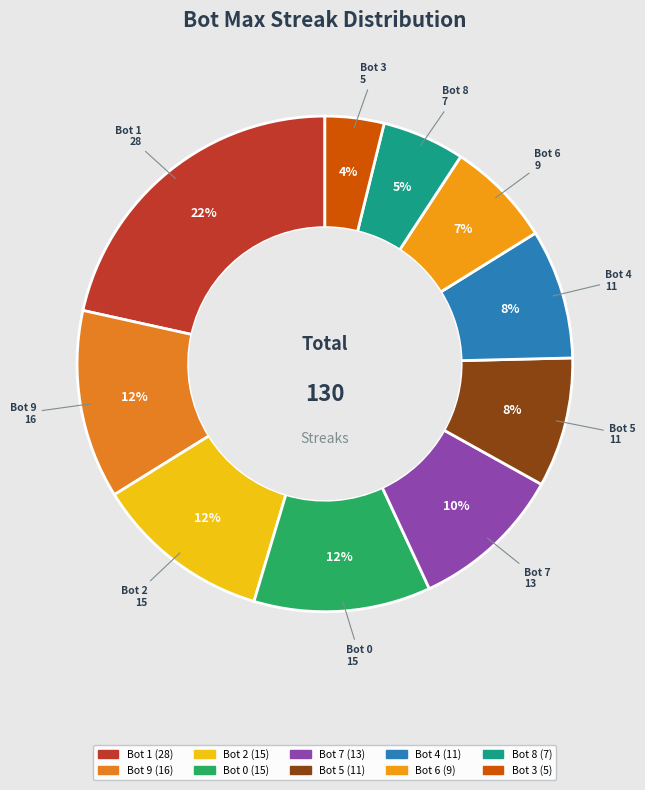

True or false: Bot 5 accounts for 8% of the total.

True